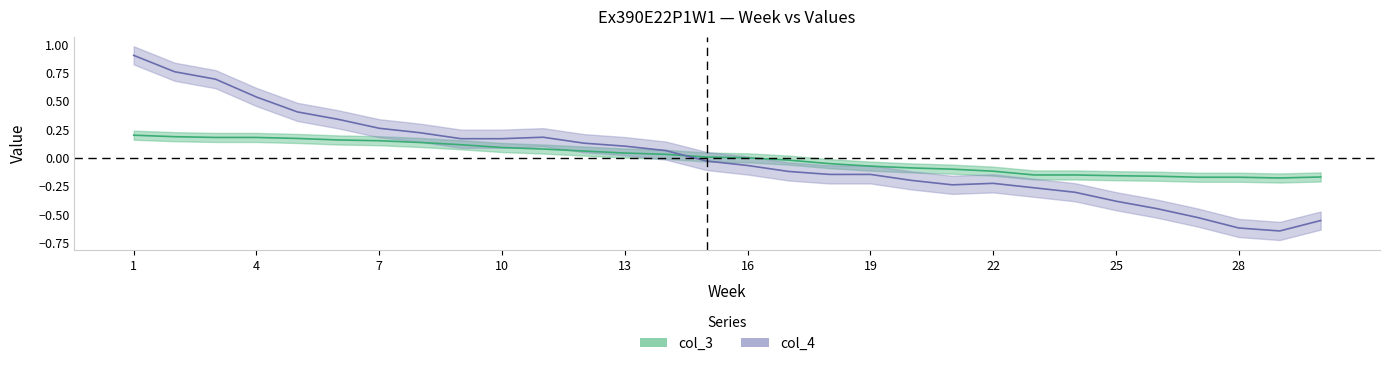

At which label does col_3 first exceed 0?

1